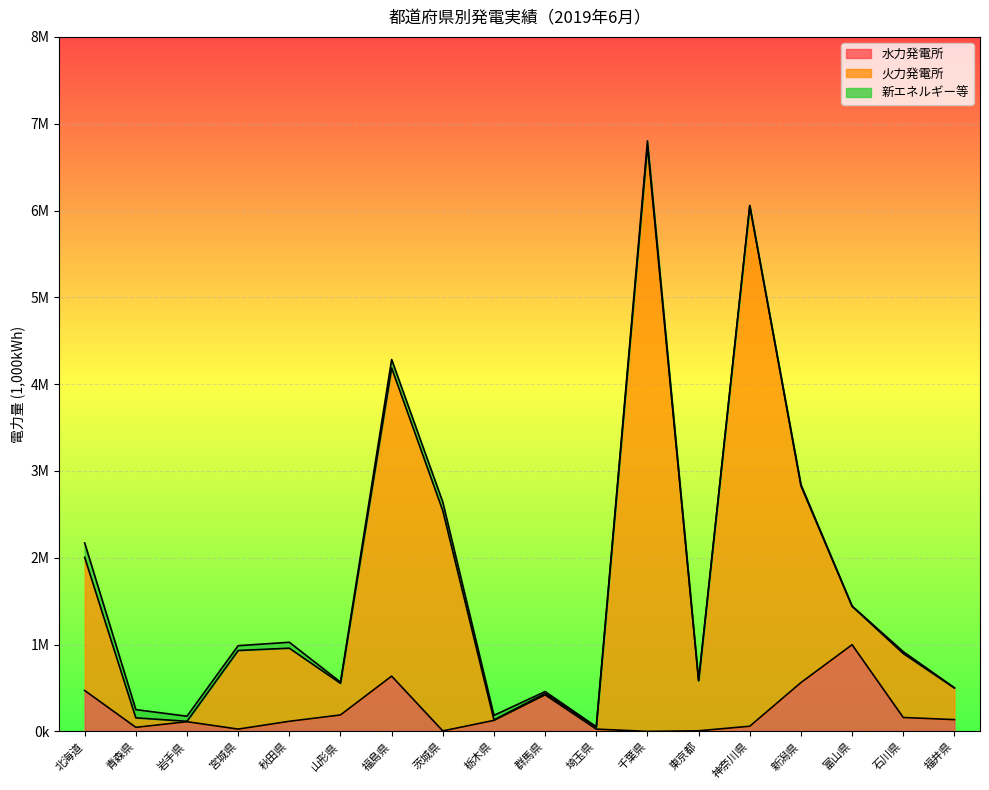

What is the label of the 9th point from the right?

群馬県